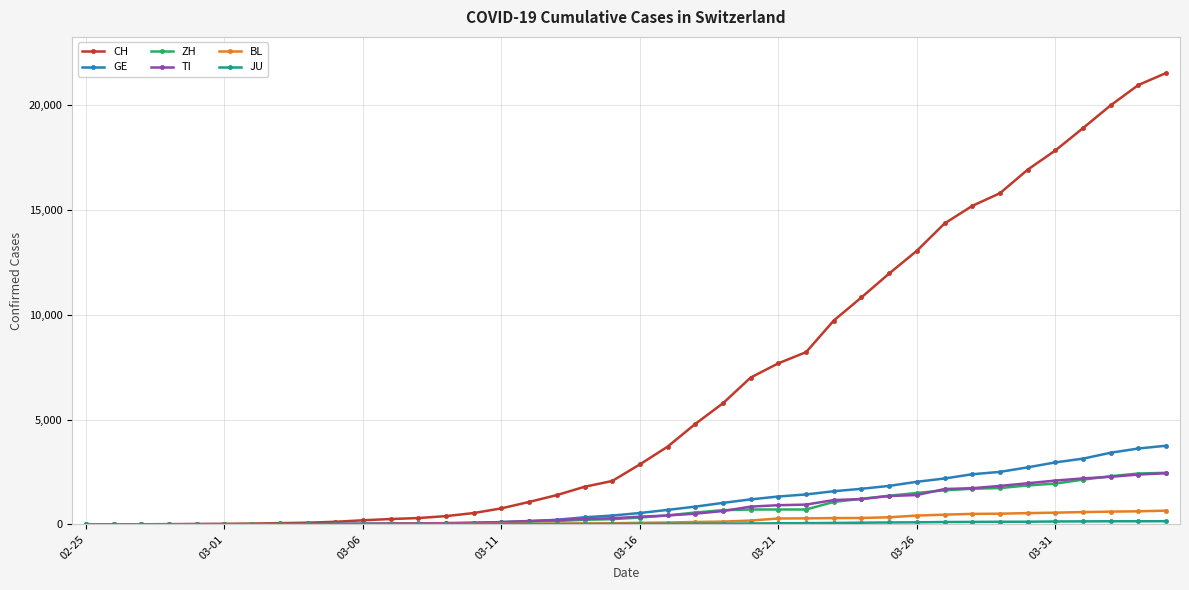

At which category is the sum across all series the highest?

39